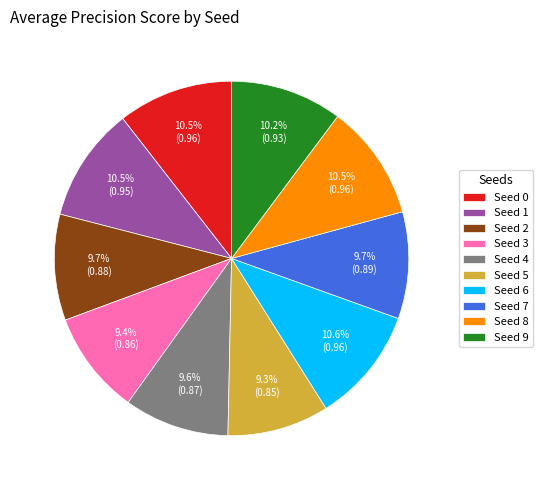

Which has a higher value, Seed 5 or Seed 9?

Seed 9